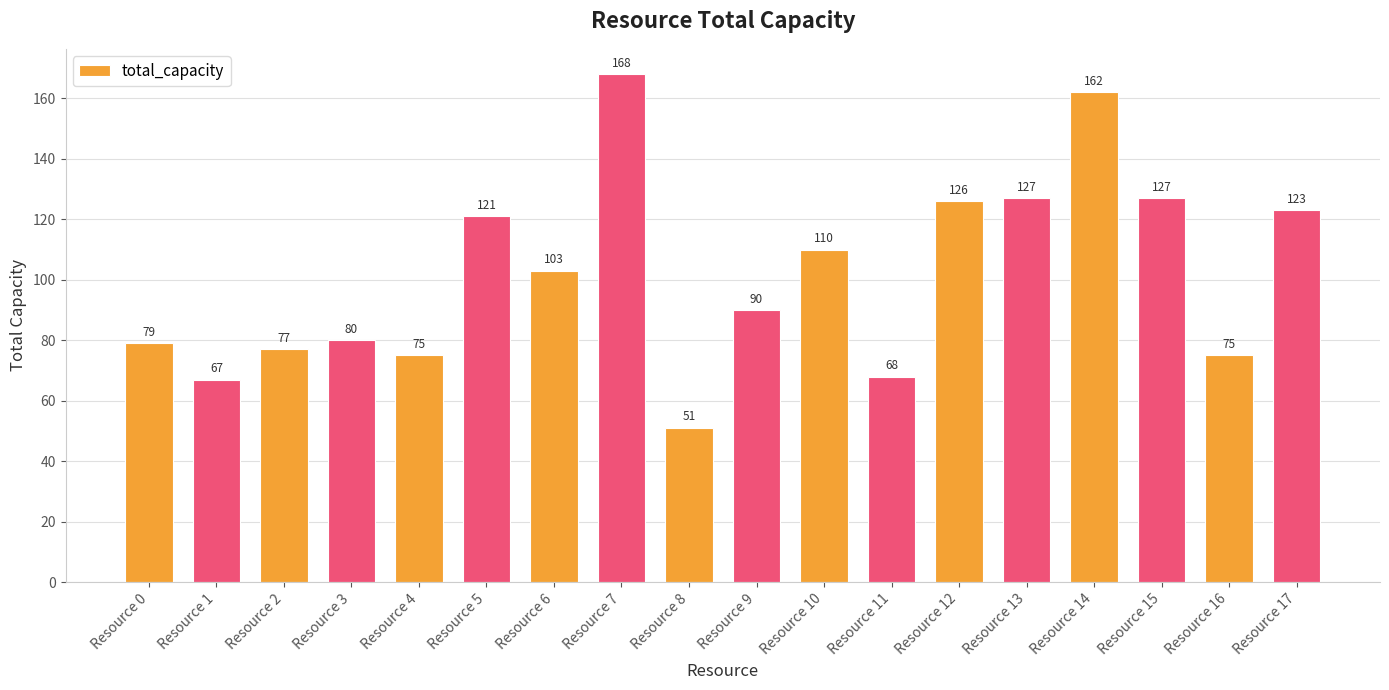

What is the ratio of the value at Resource 17 to the value at Resource 7?

0.7